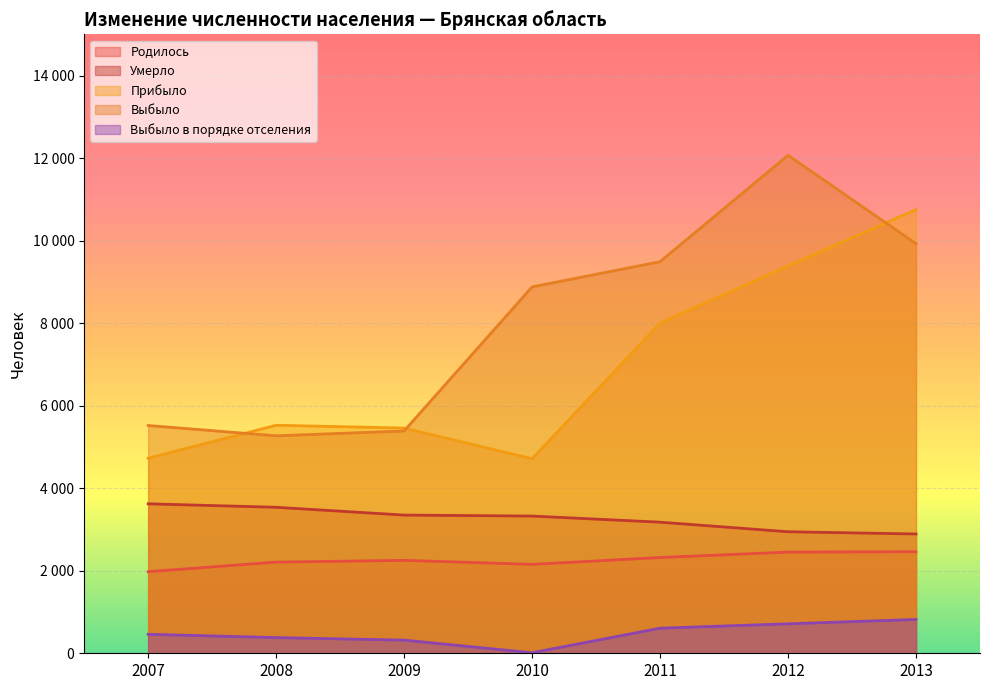

How many interior local valleys does the Выбыло series have?

1